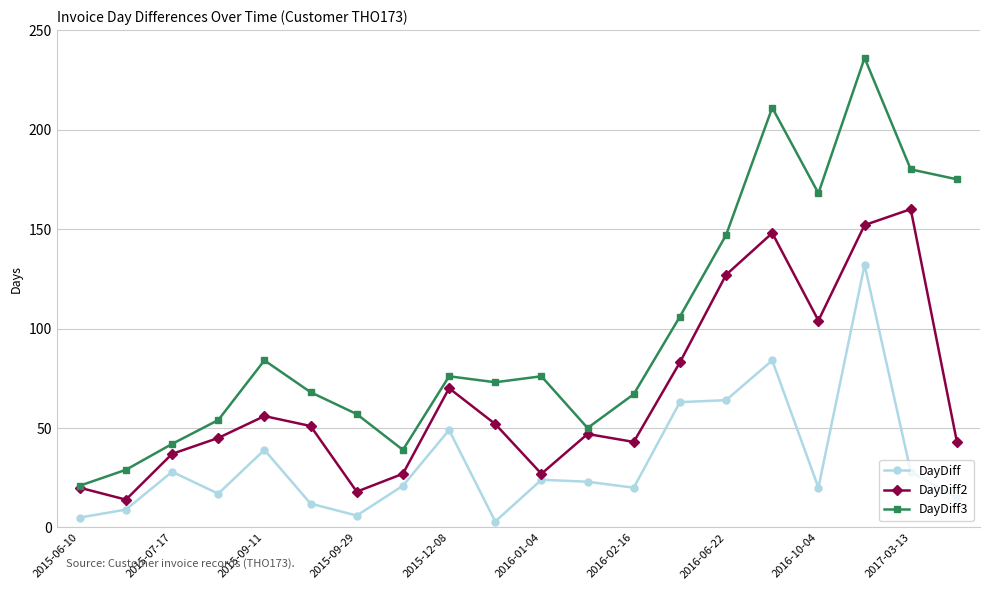

What is the average value of the DayDiff series?

33